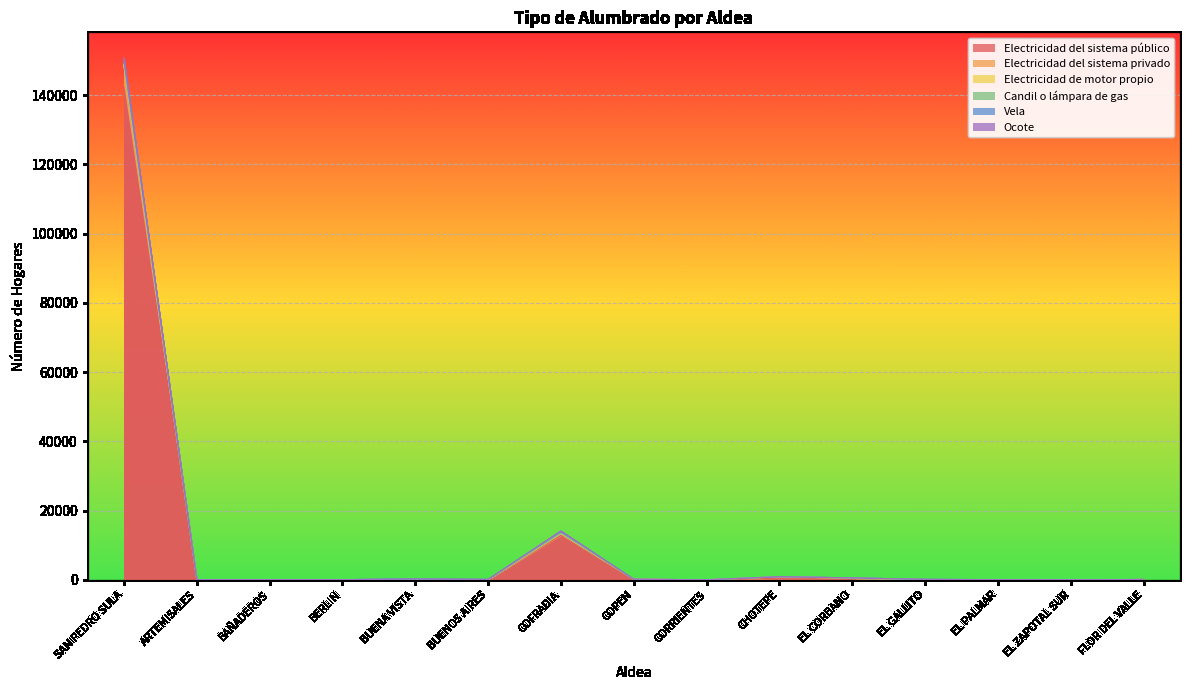

Rank the series at CORRIENTES from highest to lowest value.

Candil o lámpara de gas, Vela, Electricidad del sistema público, Electricidad del sistema privado, Electricidad de motor propio, Ocote